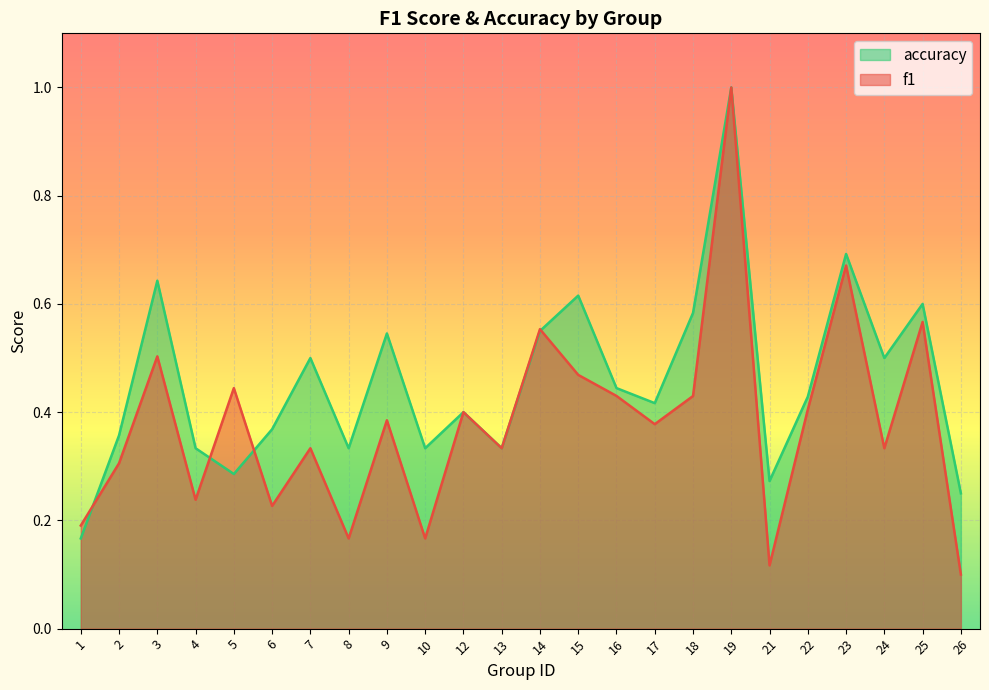

What is the sum of all f1 values?

9.1